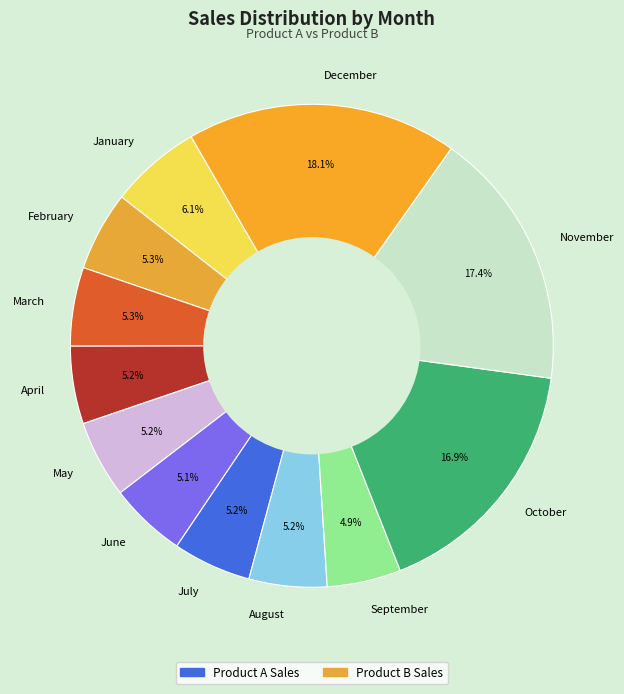

To the nearest percent, what is the combined percentage of May and August?

10%